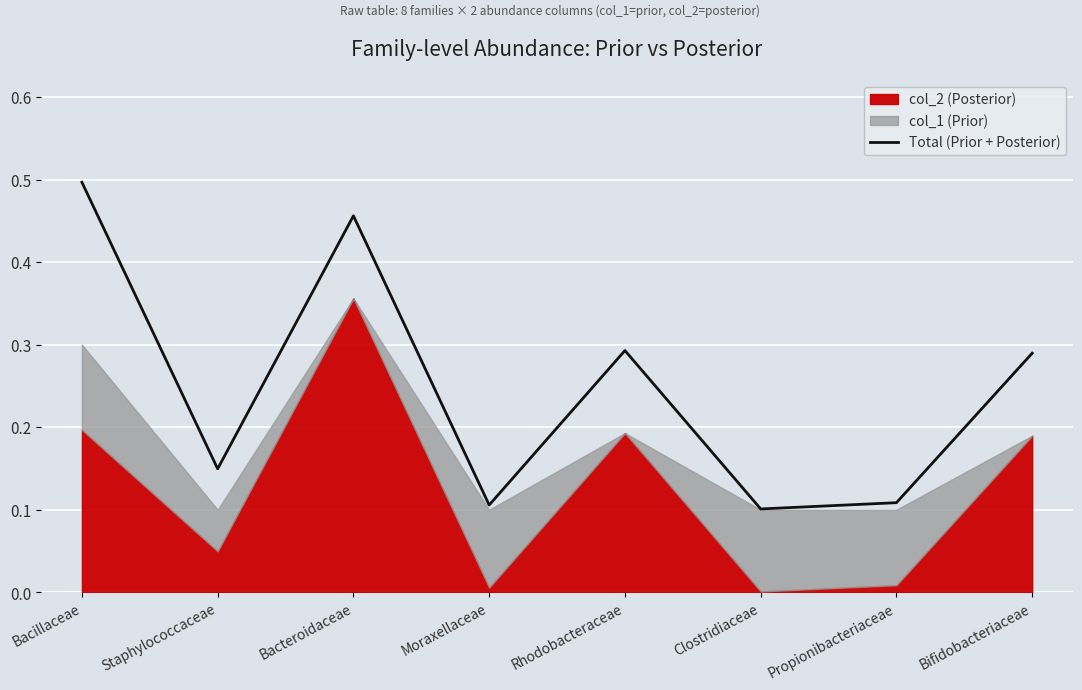

At which category does the chart reach its minimum across all series?

Clostridiaceae